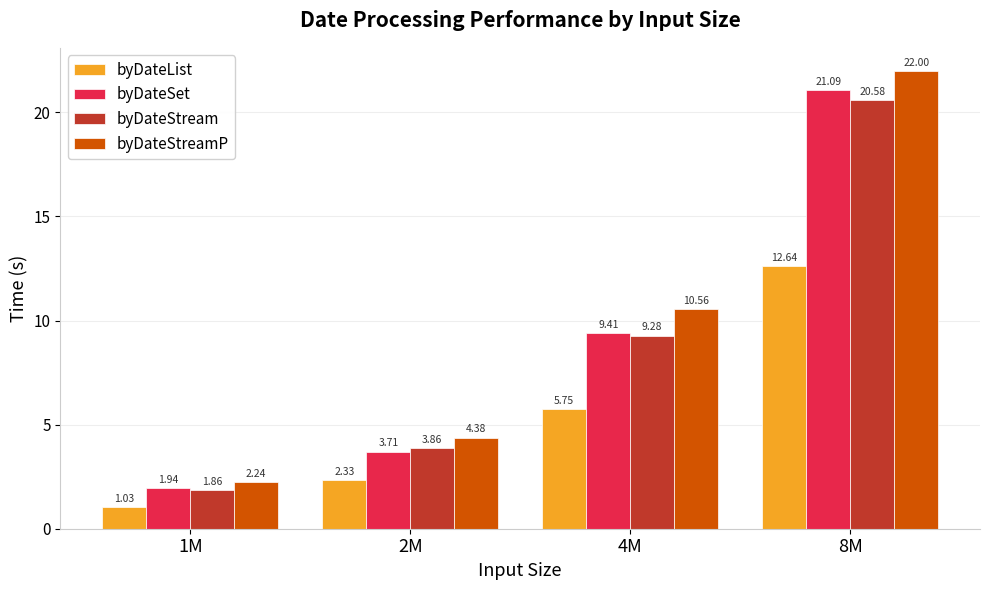

What are all the series names shown in the legend?

byDateList, byDateSet, byDateStream, byDateStreamP